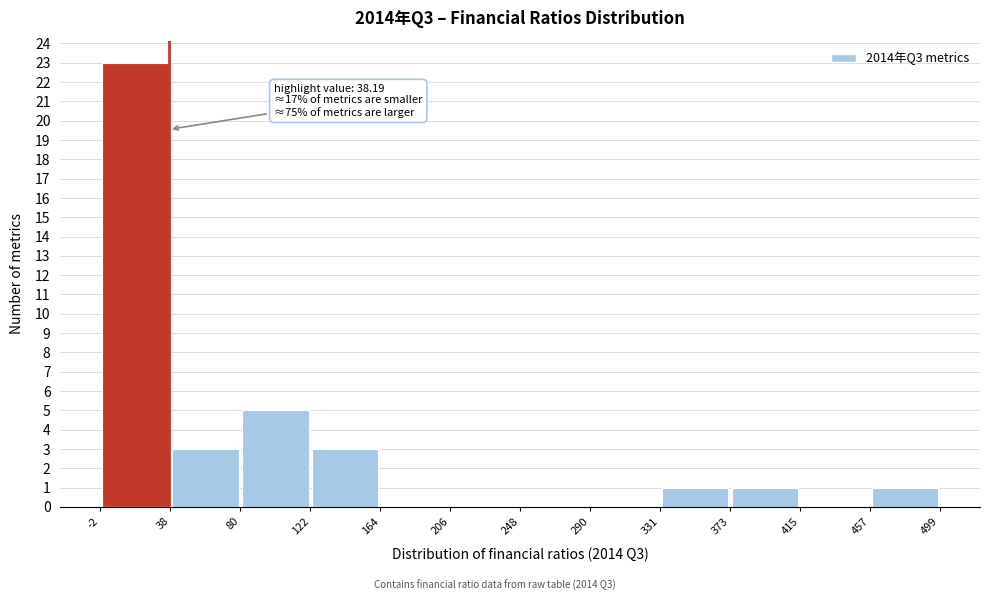

Over which range of the x-axis is the bar tallest?

-2 to 38